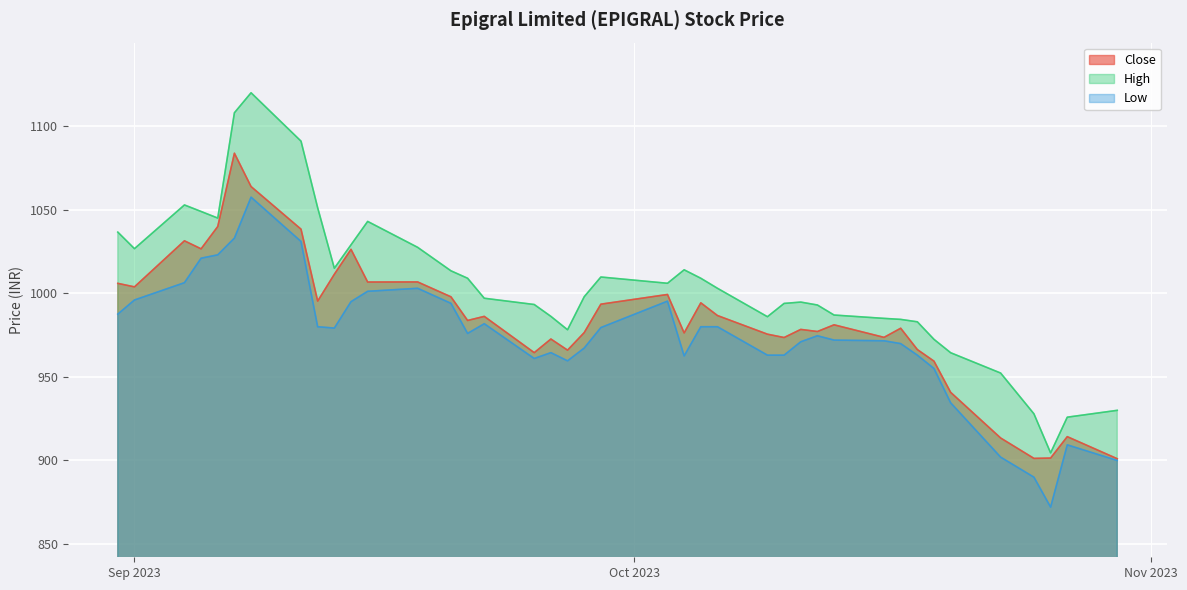

Which category has the lowest value in the High series?

2023-10-26